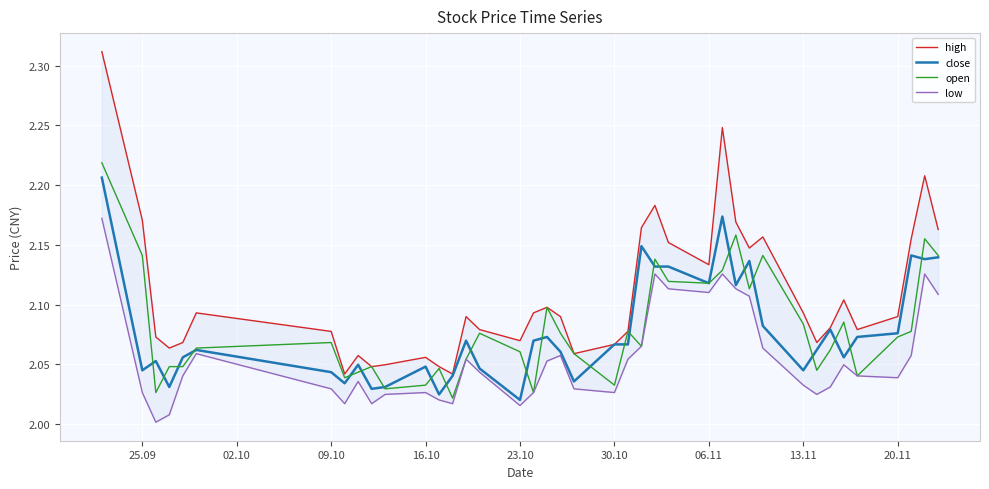

At which label is close closest to 2?

23.10